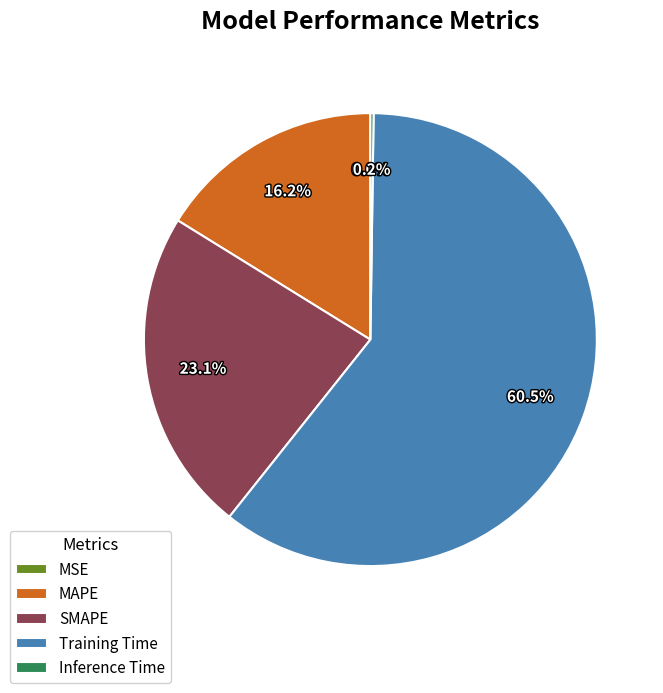

To the nearest percent, what is the average slice percentage?

20%